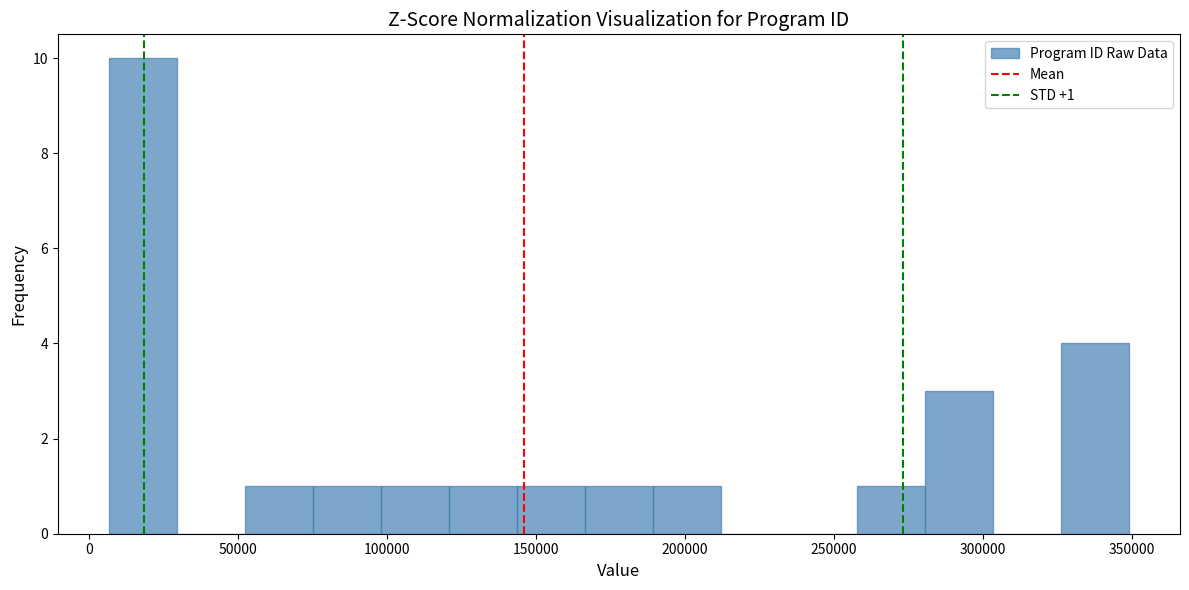

Which range on the x-axis has the tallest bar?

5000 to 30000